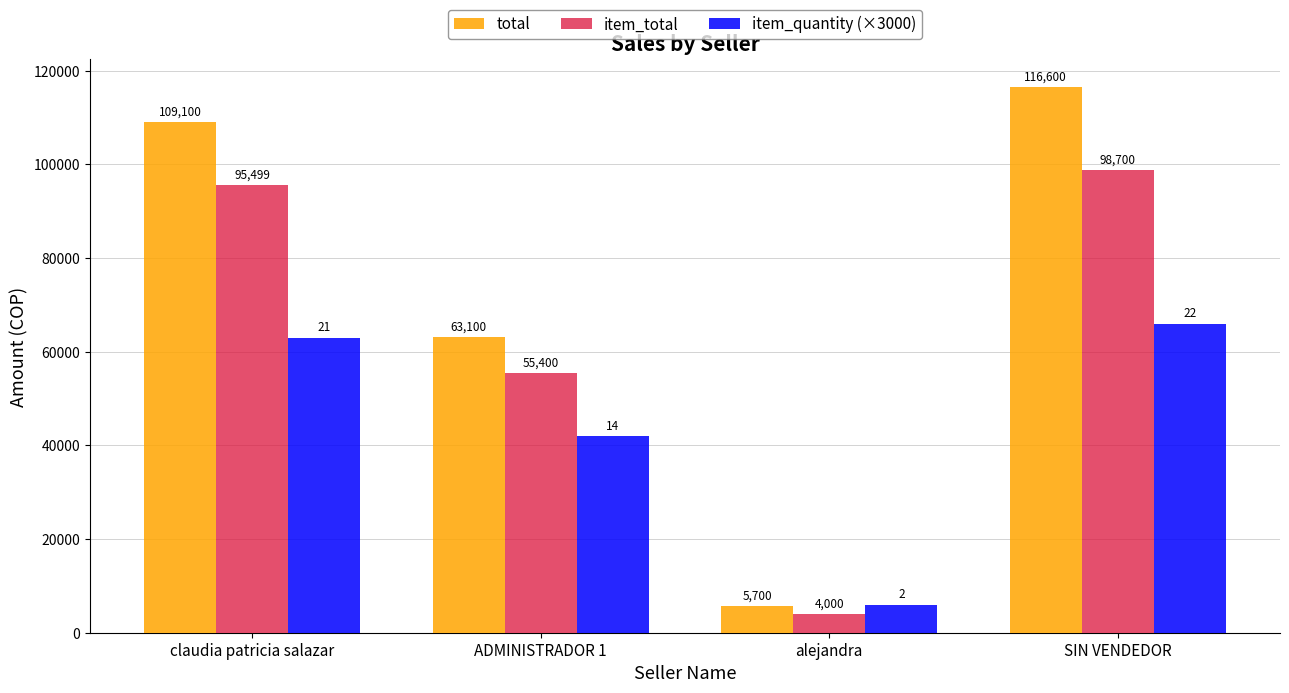

Is the value of total at ADMINISTRADOR 1 greater than the value of item_total at claudia patricia salazar?

No